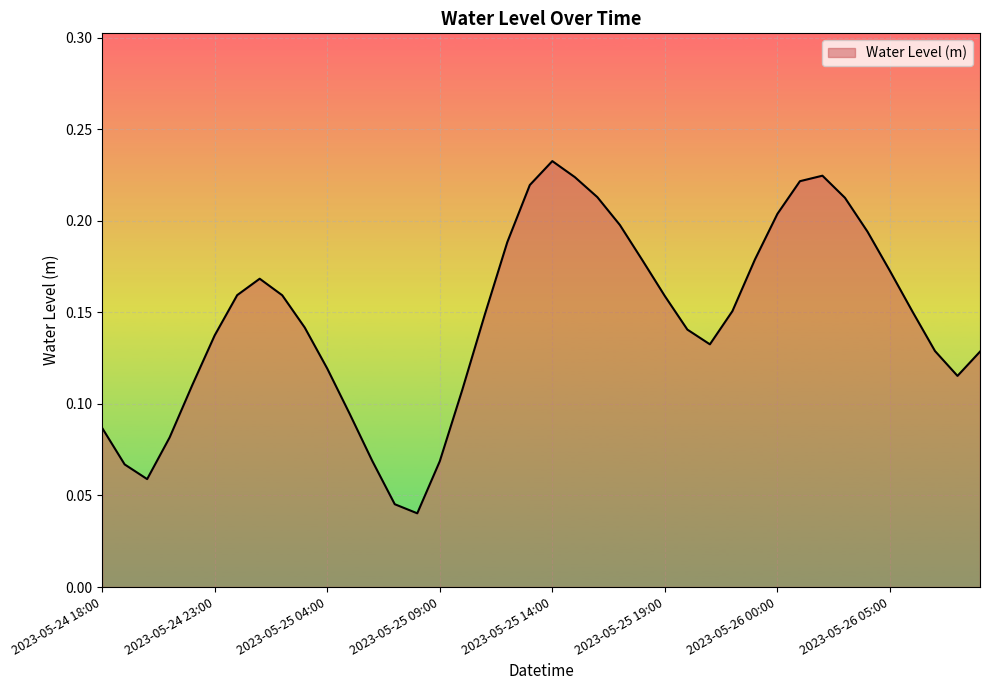

Does the chart display data point markers on the line(s)?

No